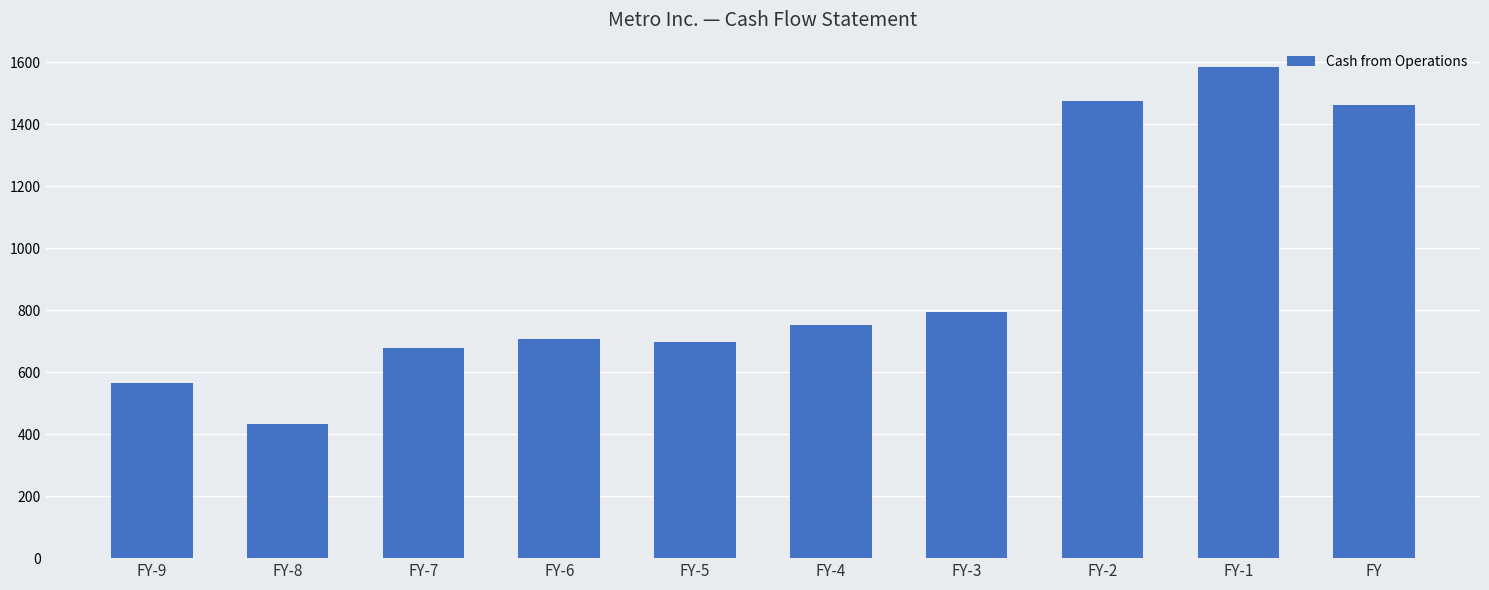

Reading left to right, extract all data points from this chart.

FY-9=566.0	FY-8=433.1	FY-7=678.3	FY-6=707.4	FY-5=696.2	FY-4=750.4	FY-3=794.6	FY-2=1474.1	FY-1=1583.3	FY=1461.4